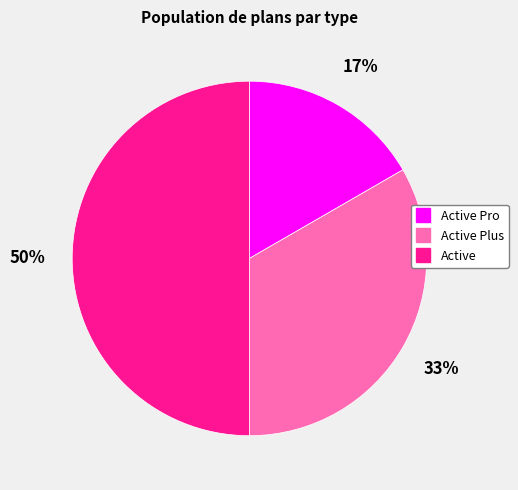

To the nearest percent, what is the average slice percentage?

33%